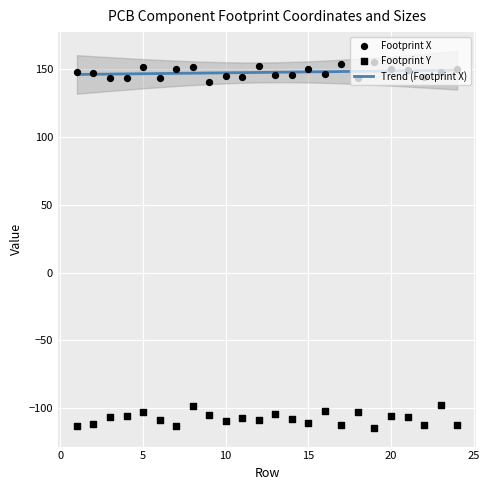

Which series reaches the maximum Y coordinate?

Footprint X